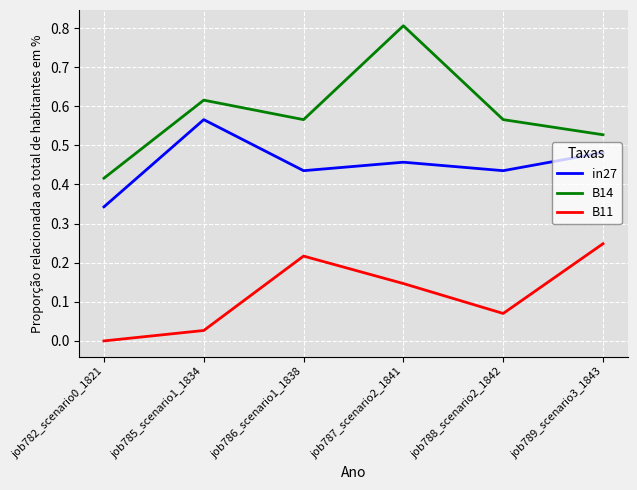

Which series has the largest range (max minus min)?

B14